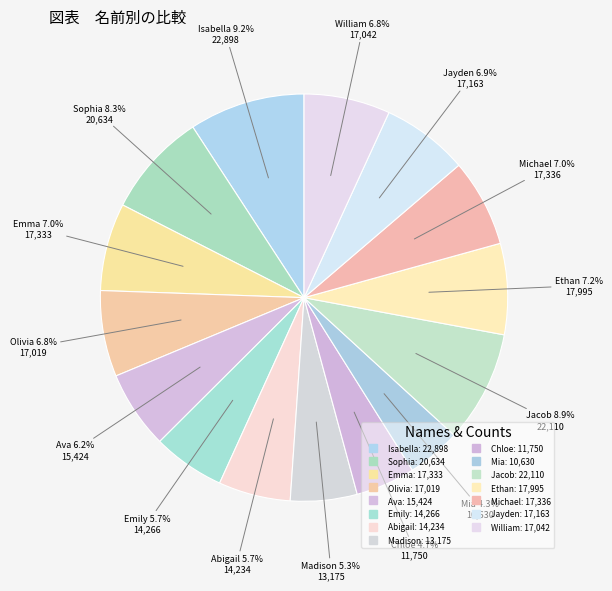

Combined, what portion of the pie is Madison and Jacob?

14.2%